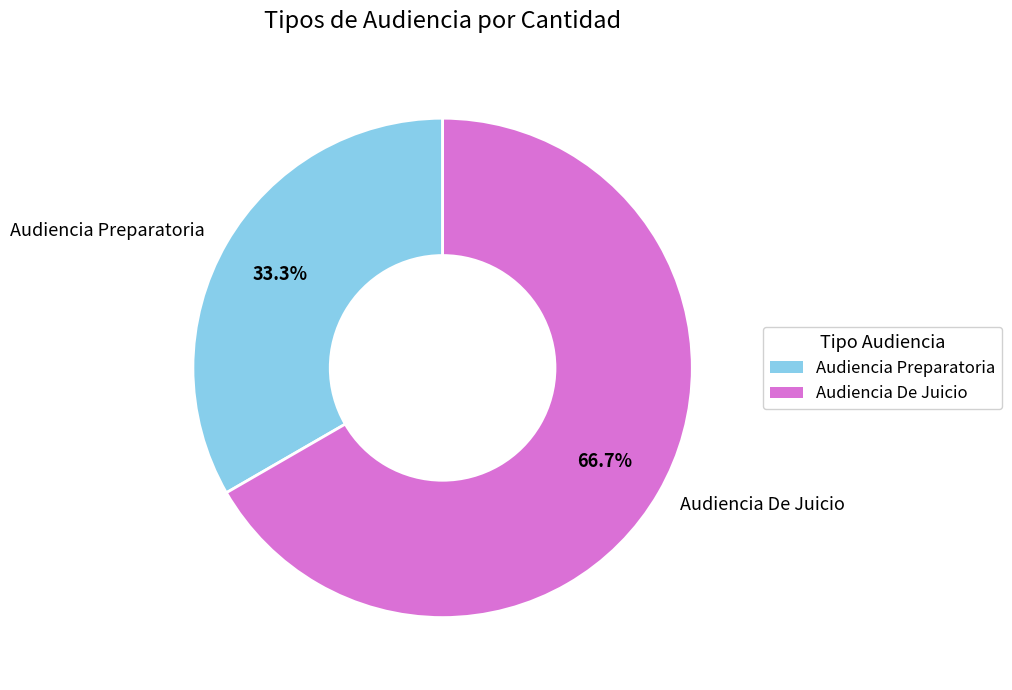

Which slice is the smallest?

Audiencia Preparatoria